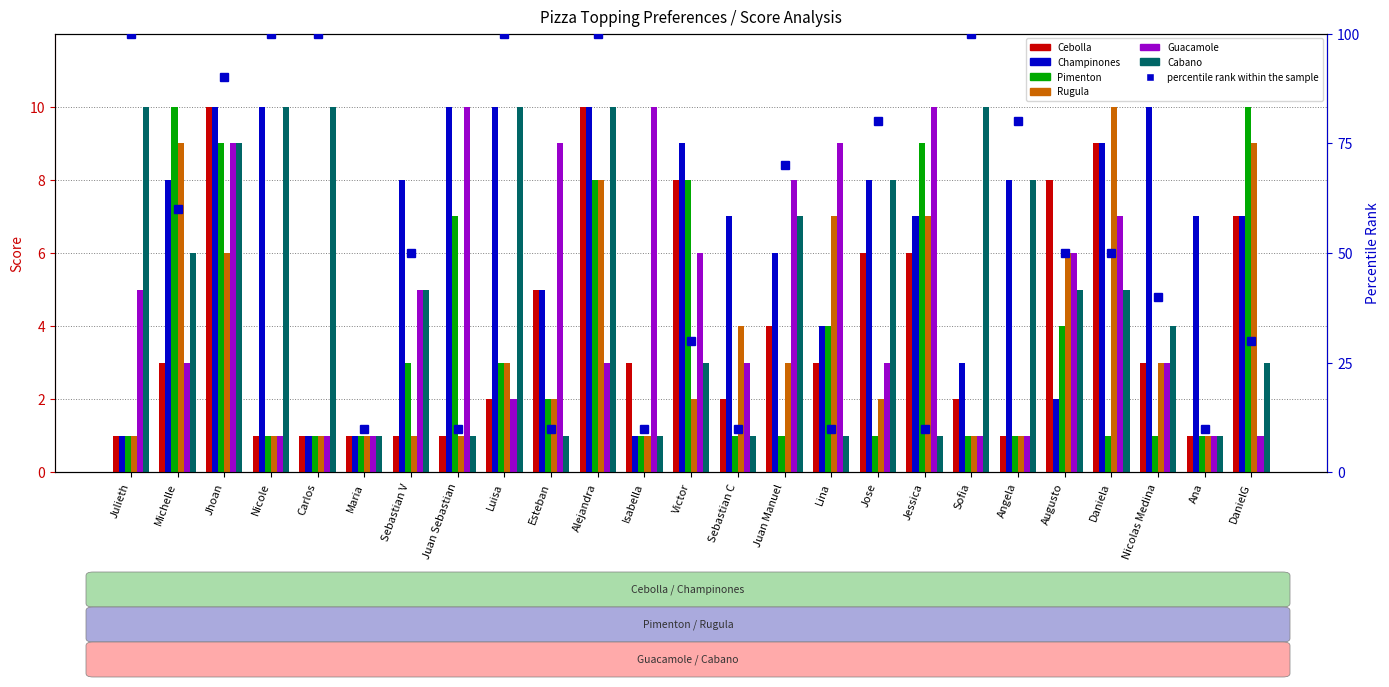

Rank the series by their maximum value, from lowest to highest.

Cebolla, Champinones, Pimenton, Rugula, Guacamole, Cabano